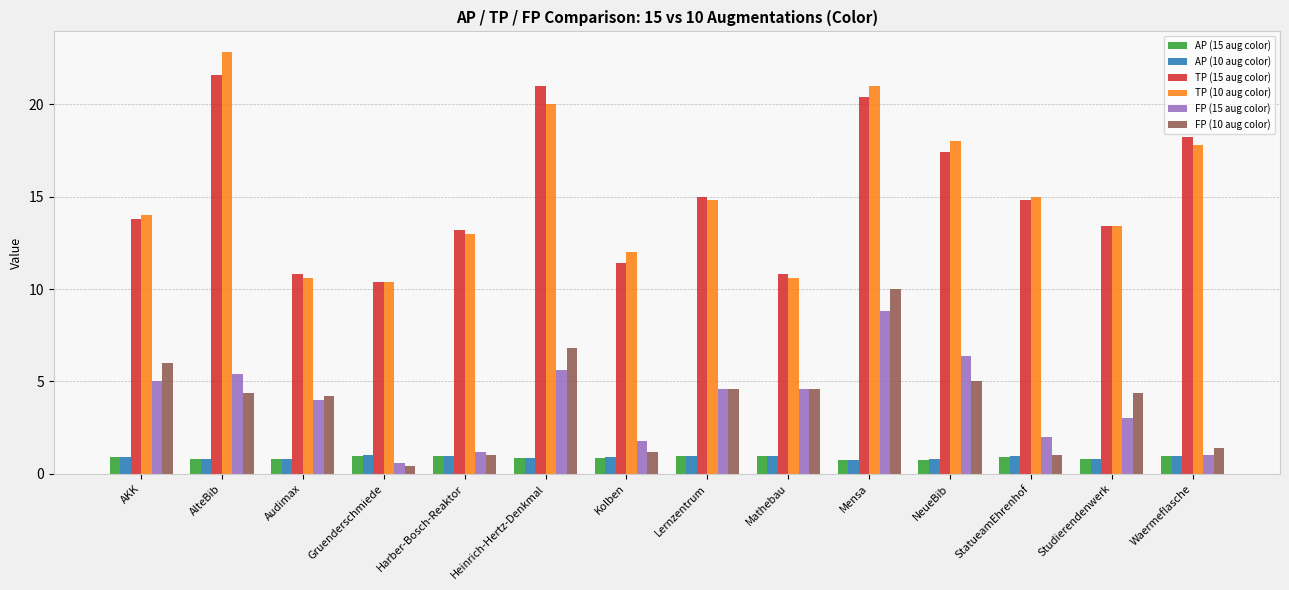

How many data points in FP (10 aug color) are above 4?

9